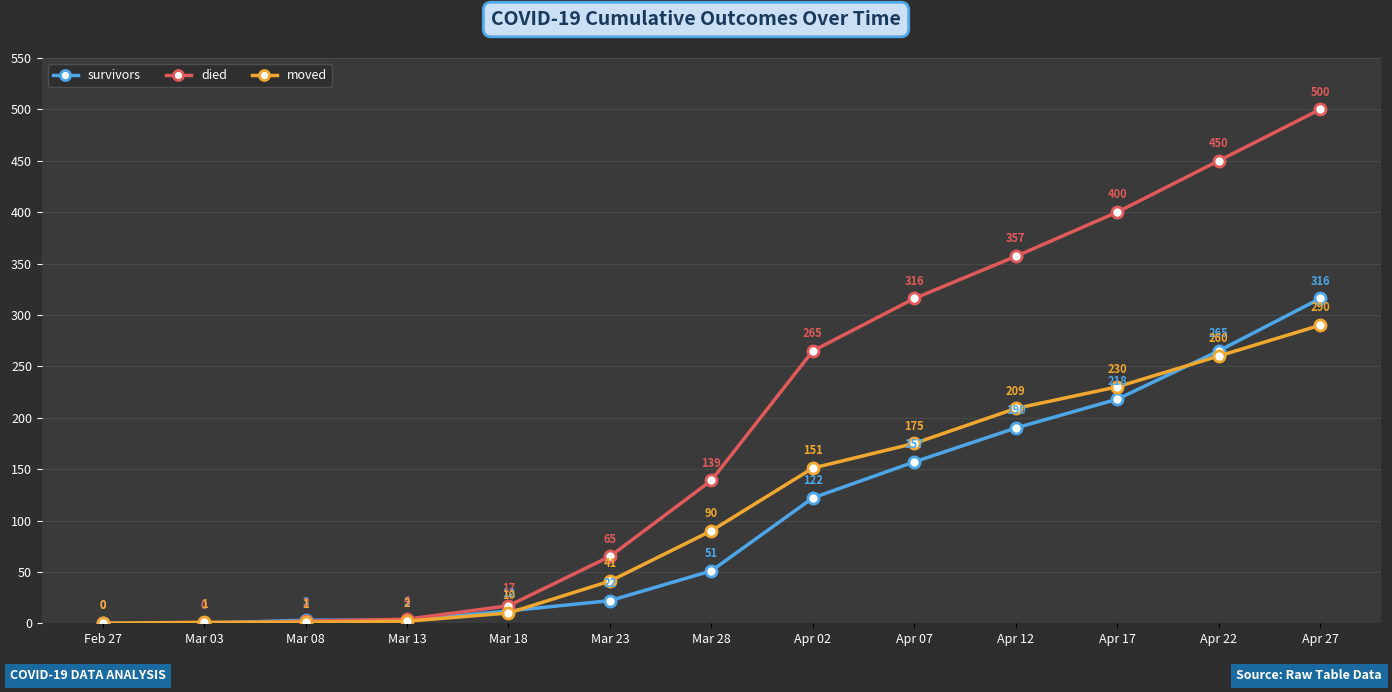

Reading left to right, transcribe all the data shown in this chart.

survivors: 0	0	3	3	12	22	51	122	157	190	218	265	316
died: 0	0	2	4	17	65	139	265	316	357	400	450	500
moved: 0	1	1	2	10	41	90	151	175	209	230	260	290